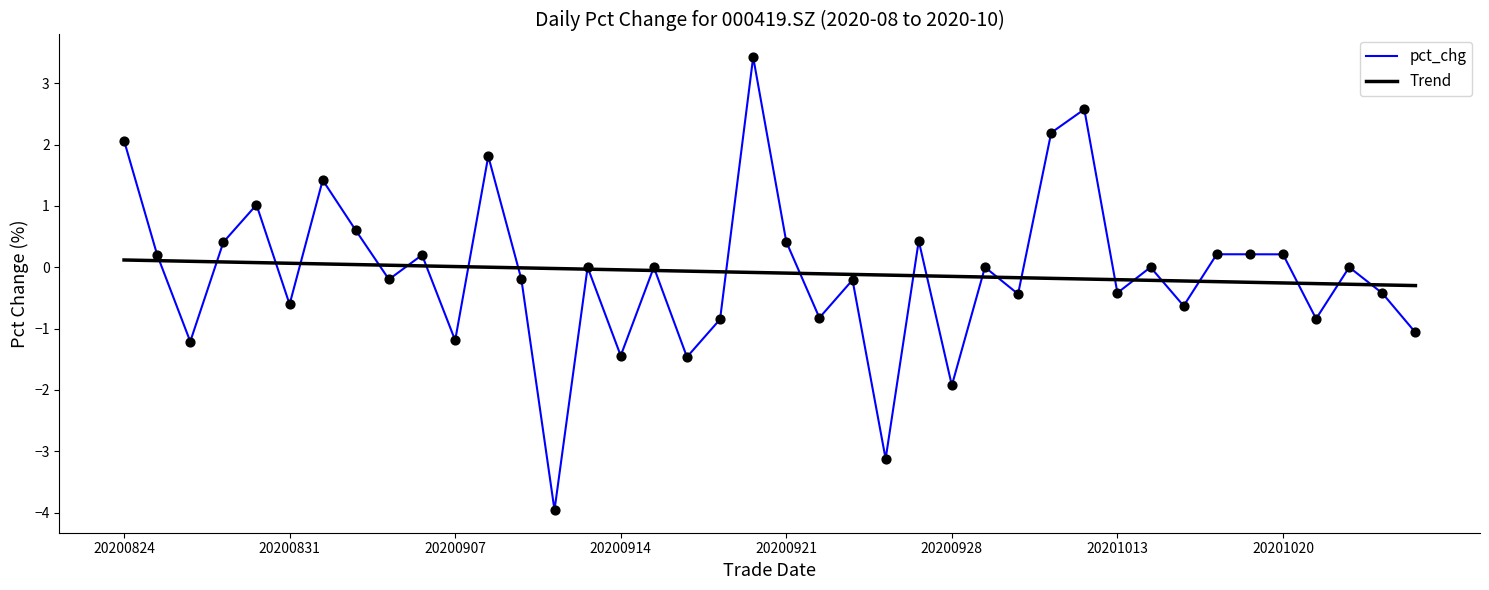

What is the highest value of the pct_chg series?

3.4